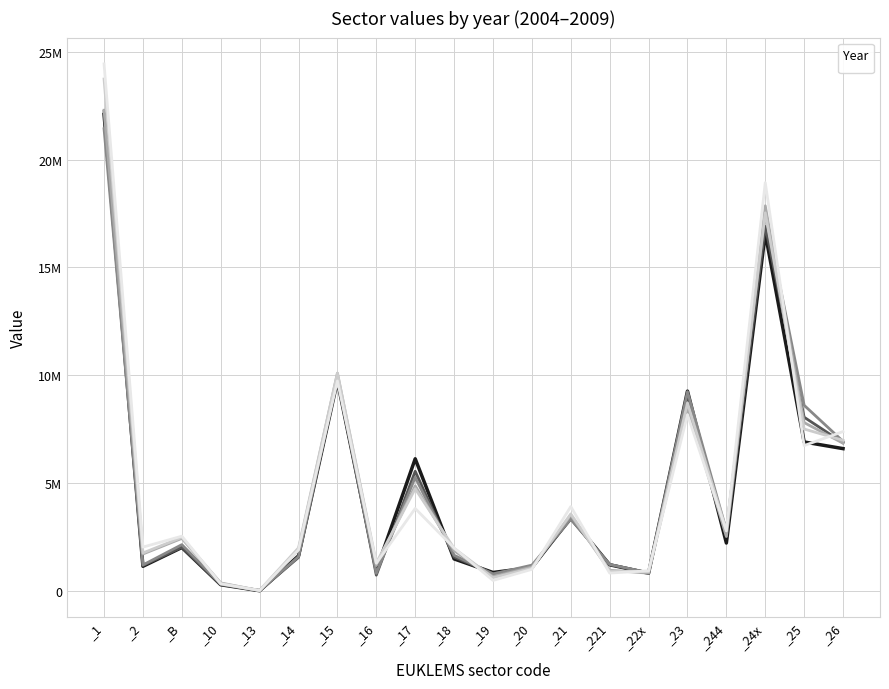

Which has a higher value, _13 or _10?

_10